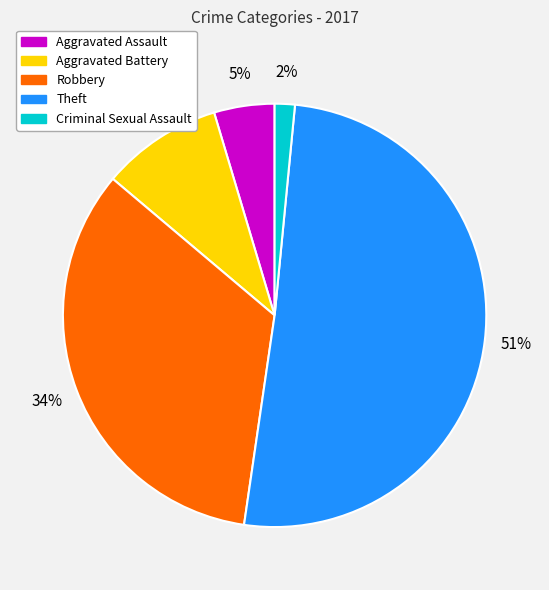

To the nearest percent, what is the average slice percentage?

20%